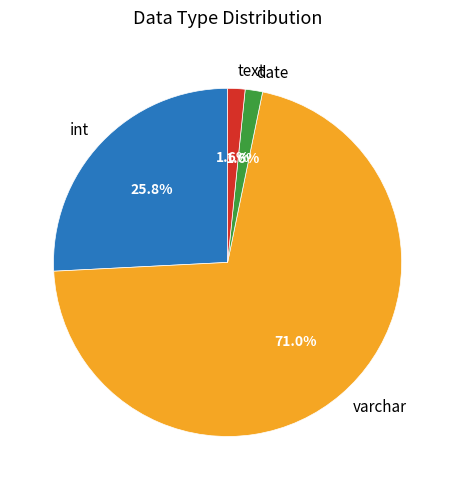

Which slice is the largest?

varchar